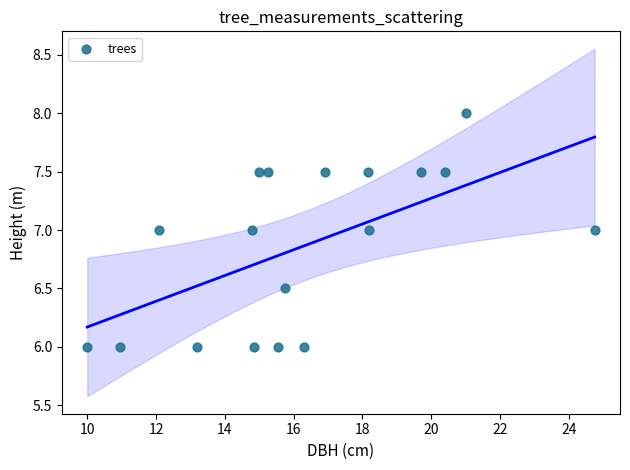

What is the range of X values (max minus min)?

14.8